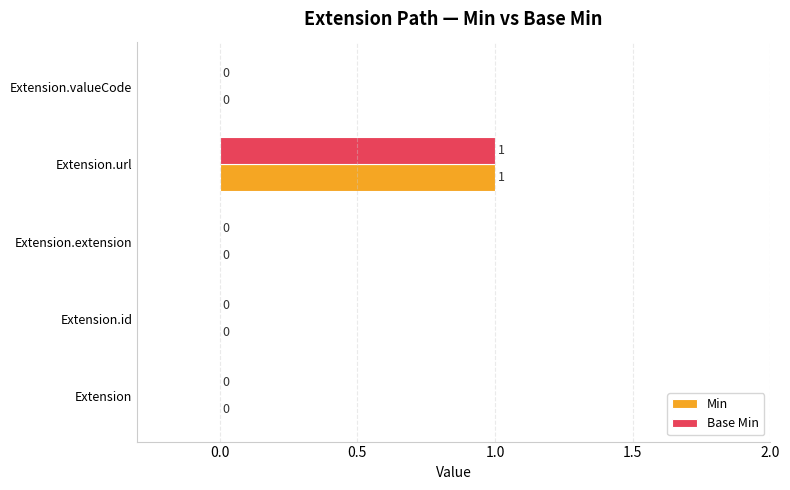

True or false: Base Min has a value of 1 at Extension.id.

False